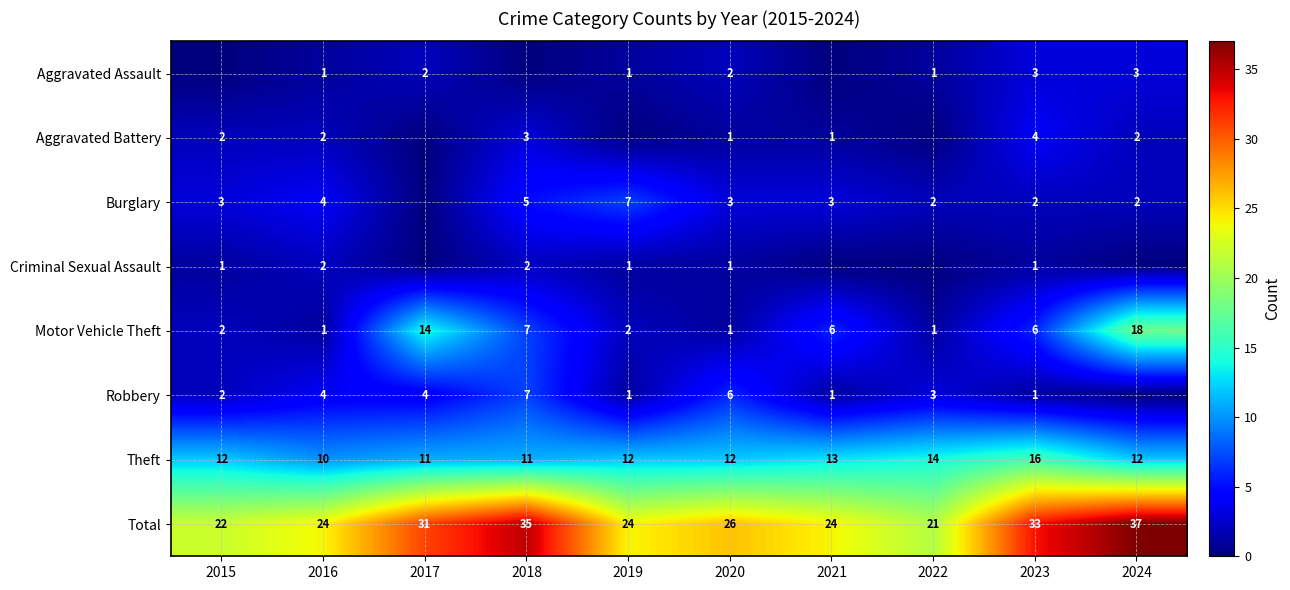

At 2021, list the series in order from smallest to largest.

Aggravated Assault, Criminal Sexual Assault, Aggravated Battery, Robbery, Burglary, Motor Vehicle Theft, Theft, Total